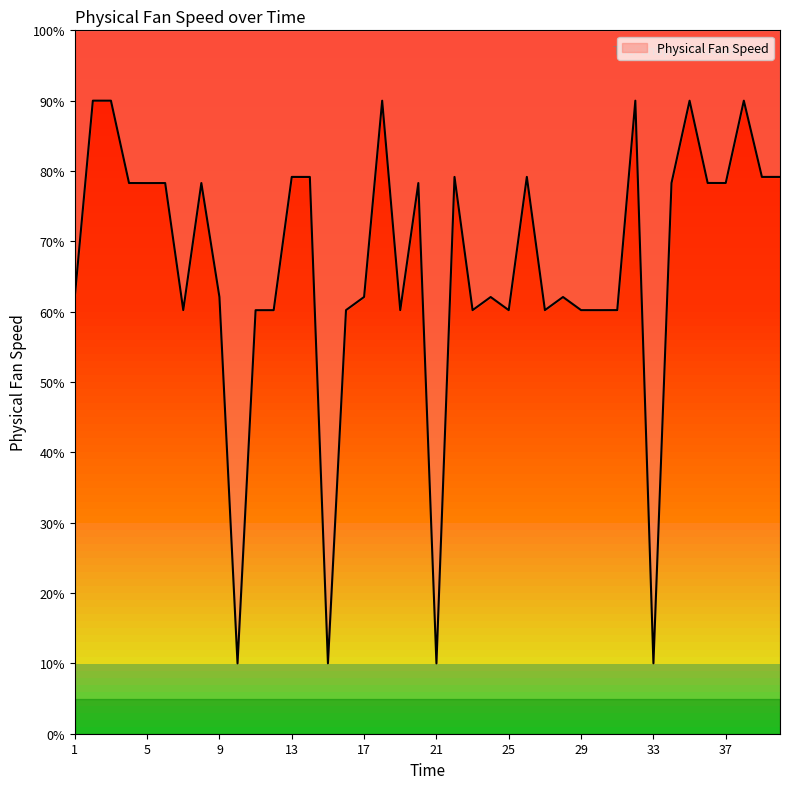

Is it true that the value at 36 is 111.9?

False